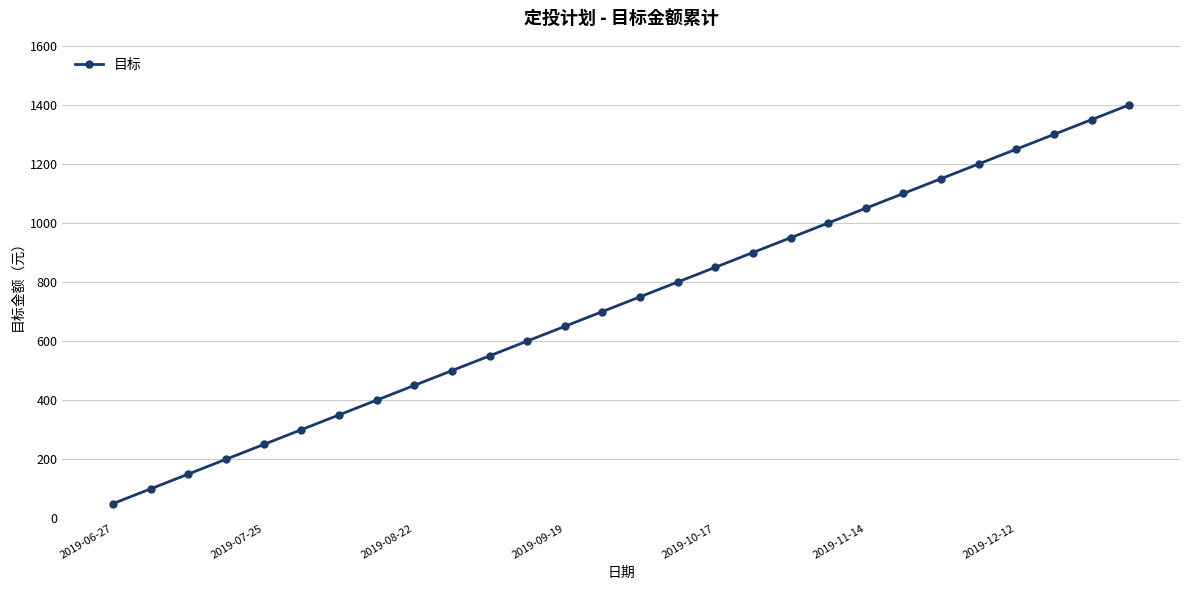

What is the greatest value displayed?

1400